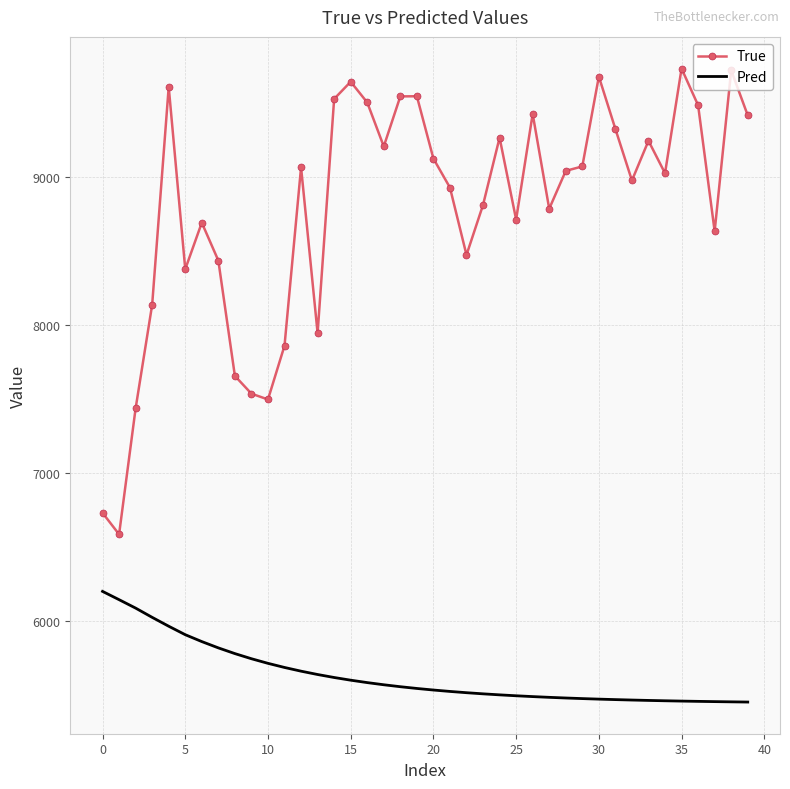

What is the difference between the maximum and minimum values in the True series?

3146.0